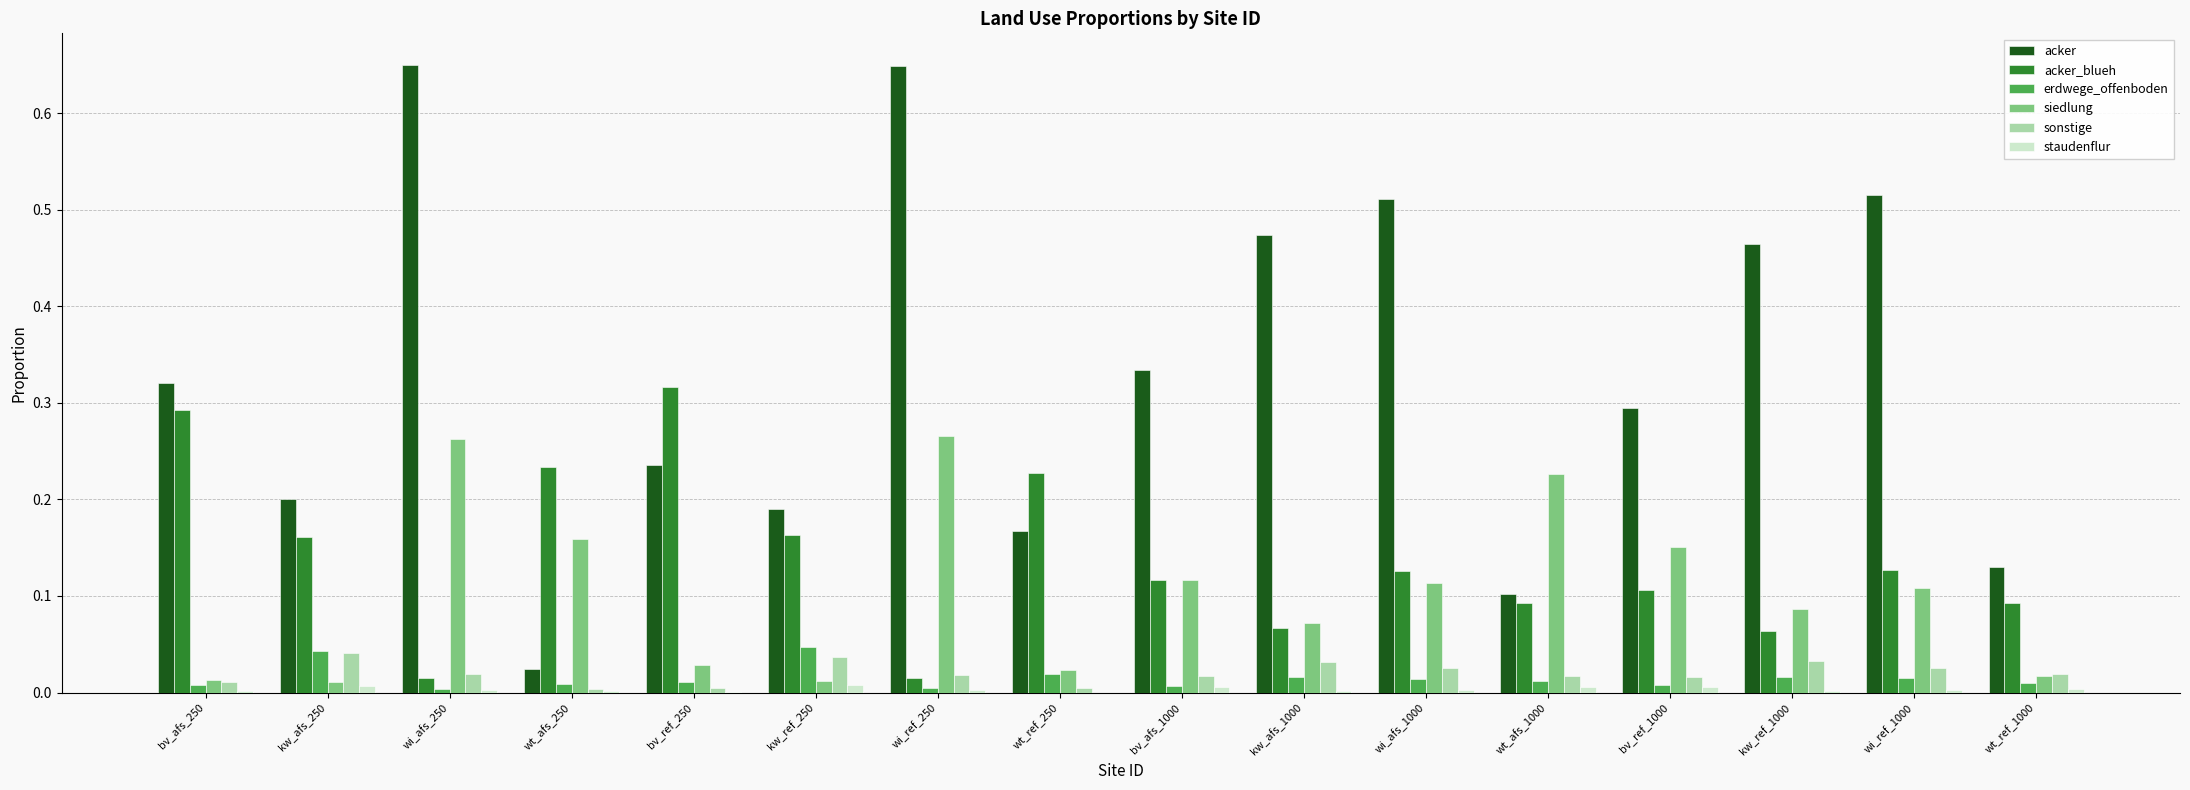

Are the bars grouped side by side (vs. stacked)?

Yes